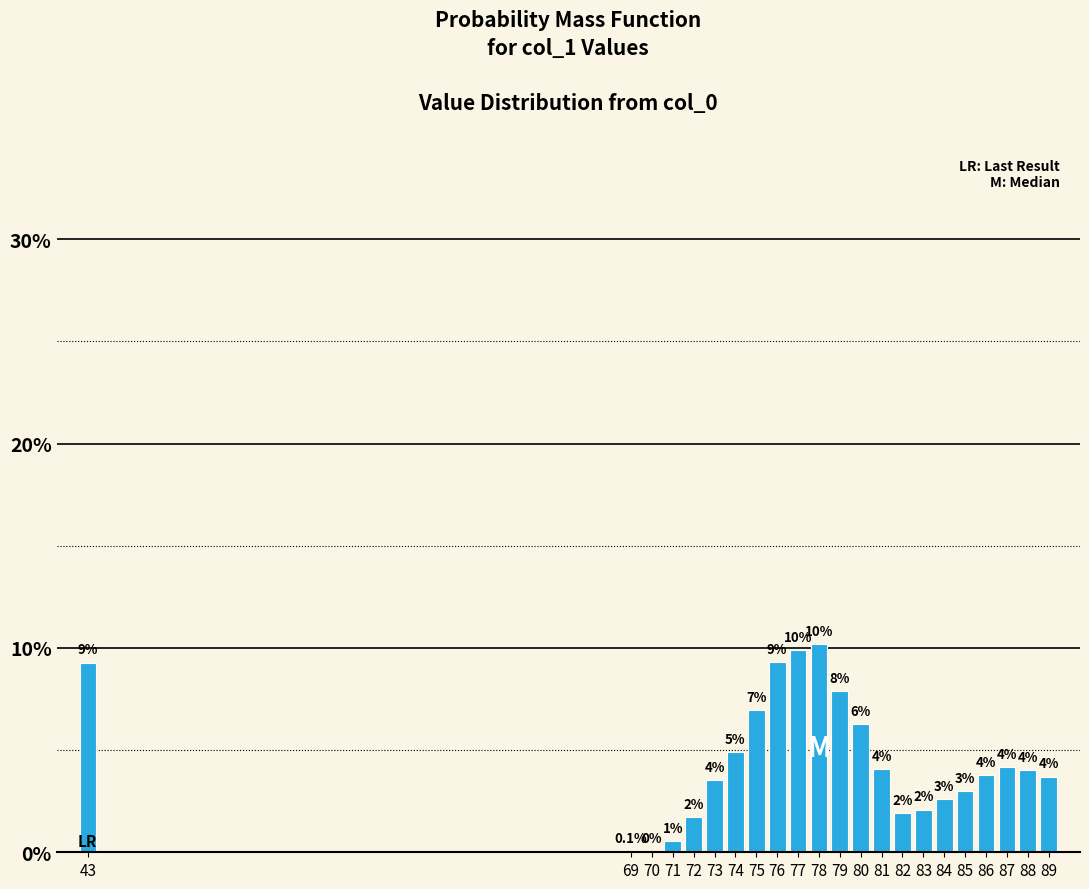

Are the bars horizontal?

No